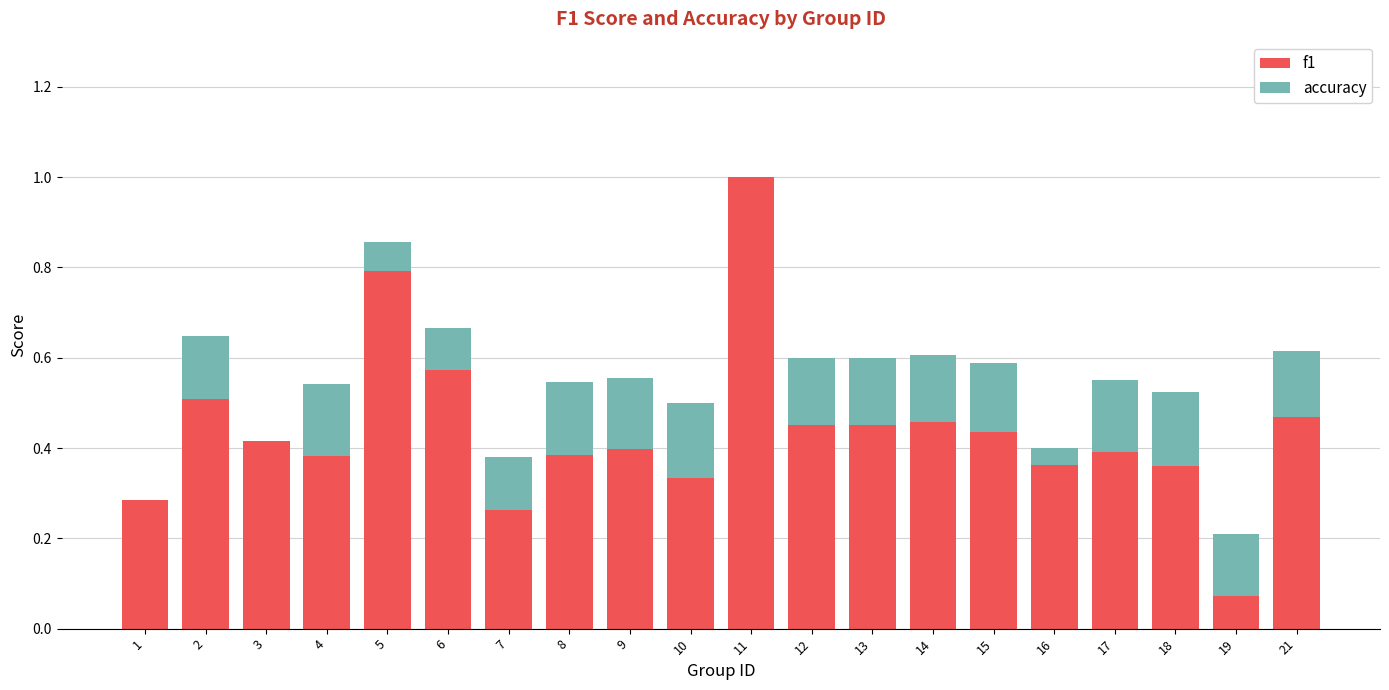

What is the sum of the f1 values at 12 and 10?

0.8